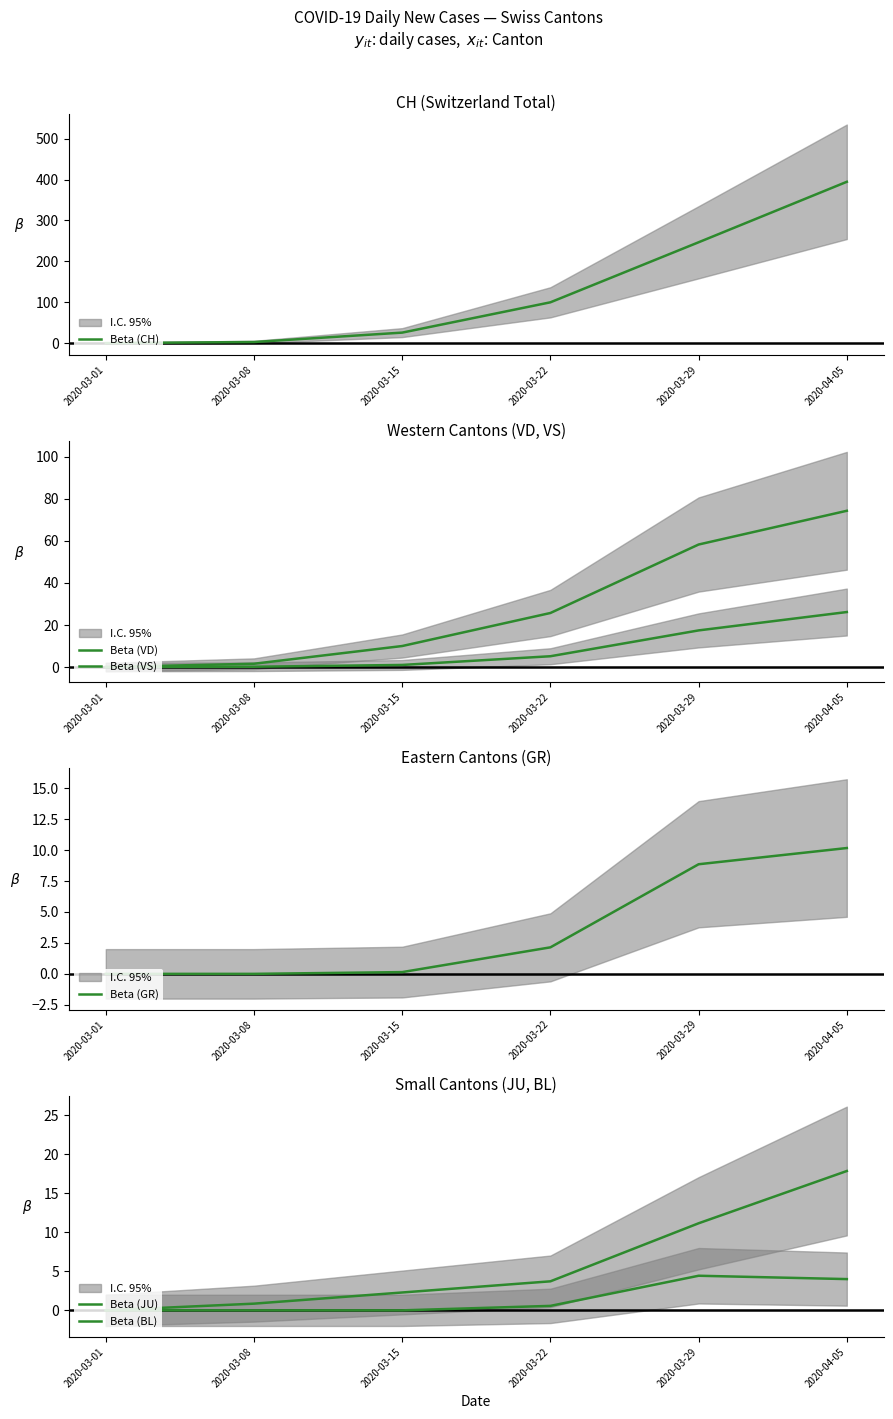

Which series has the largest range (max minus min)?

Beta (CH)